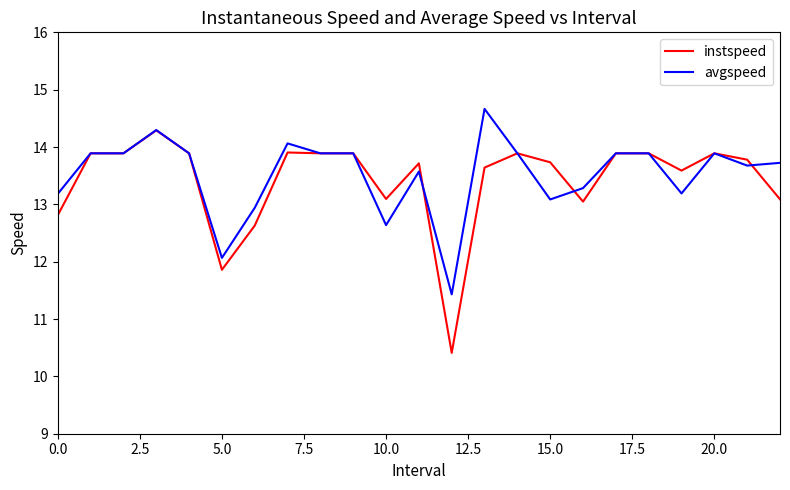

True or false: instspeed and avgspeed intersect in this chart.

True